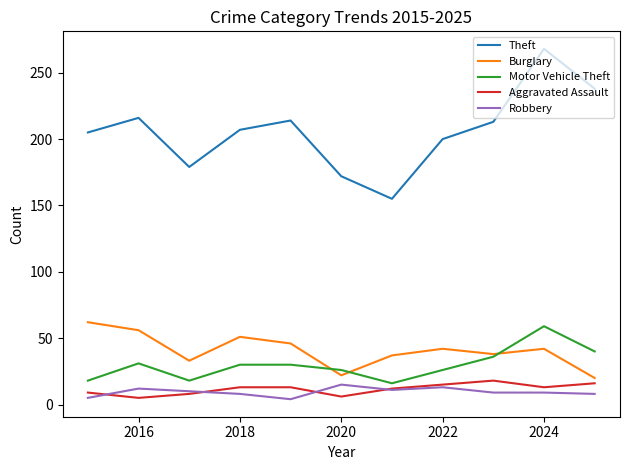

What is the greatest value displayed?

268